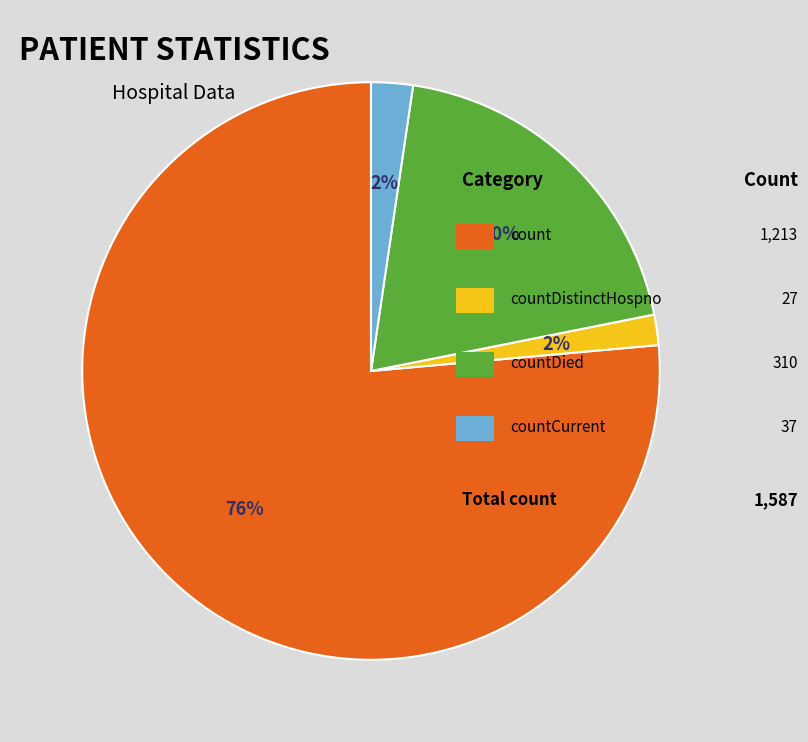

To the nearest percent, what is the average slice percentage?

25%